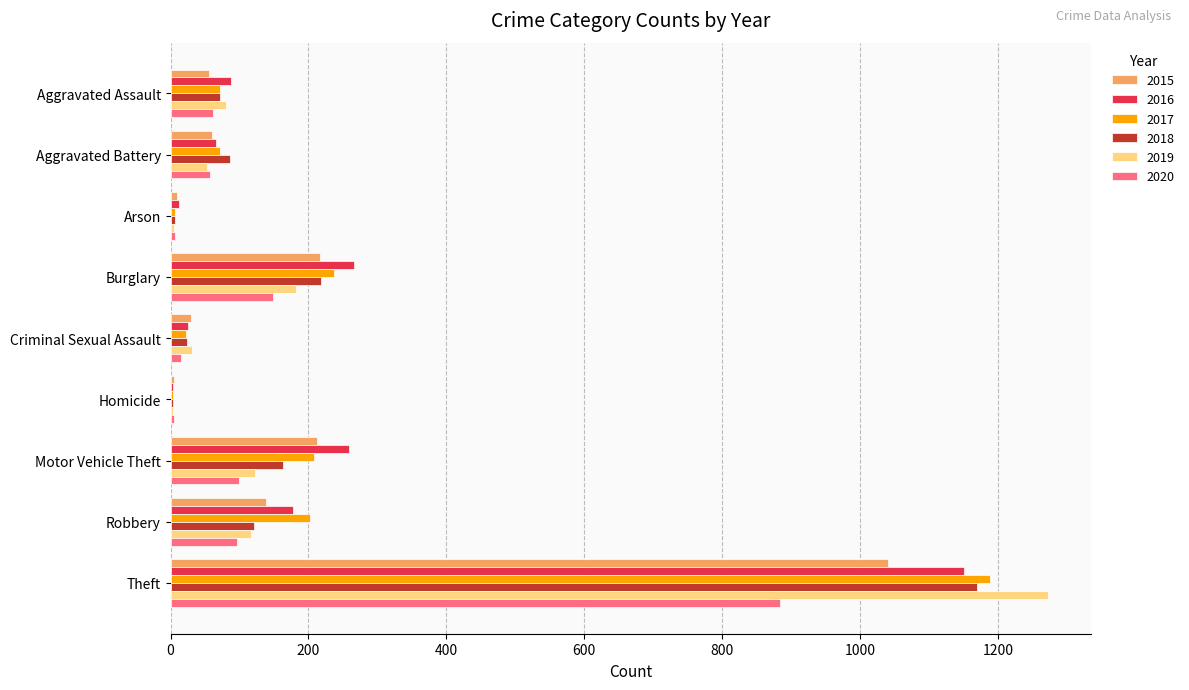

The value of 2020 at Aggravated Battery is 57. True or false?

True